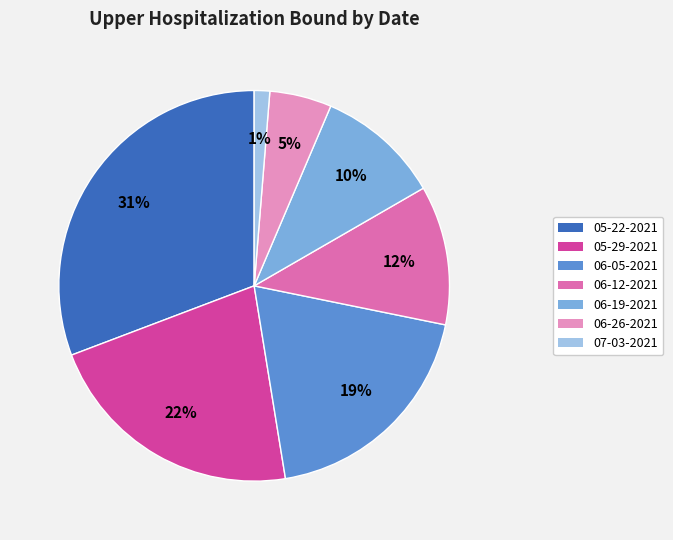

Is it true that 06-26-2021 is 5% of the pie?

True